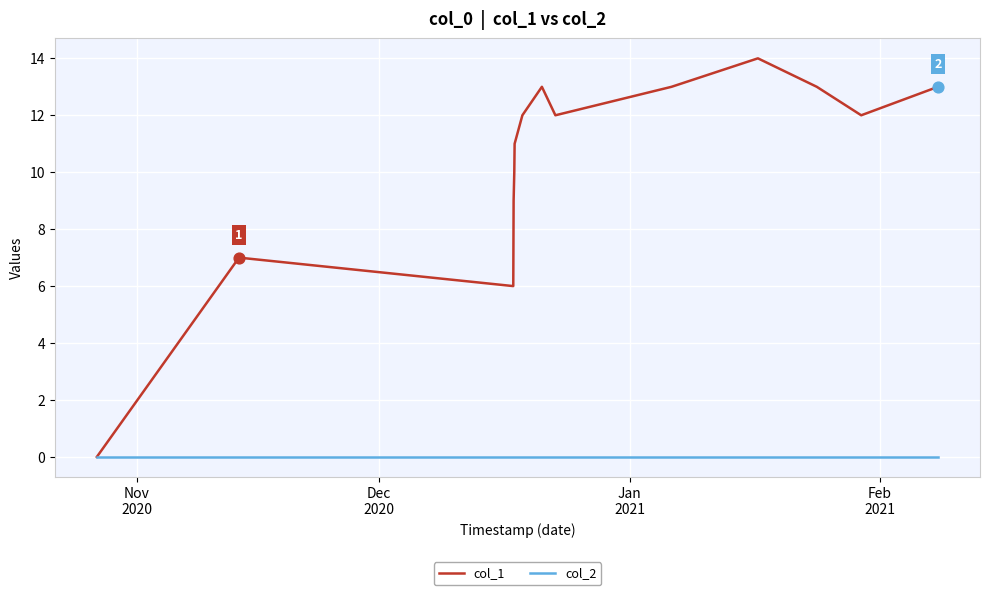

Which series has the largest total across all categories?

col_1